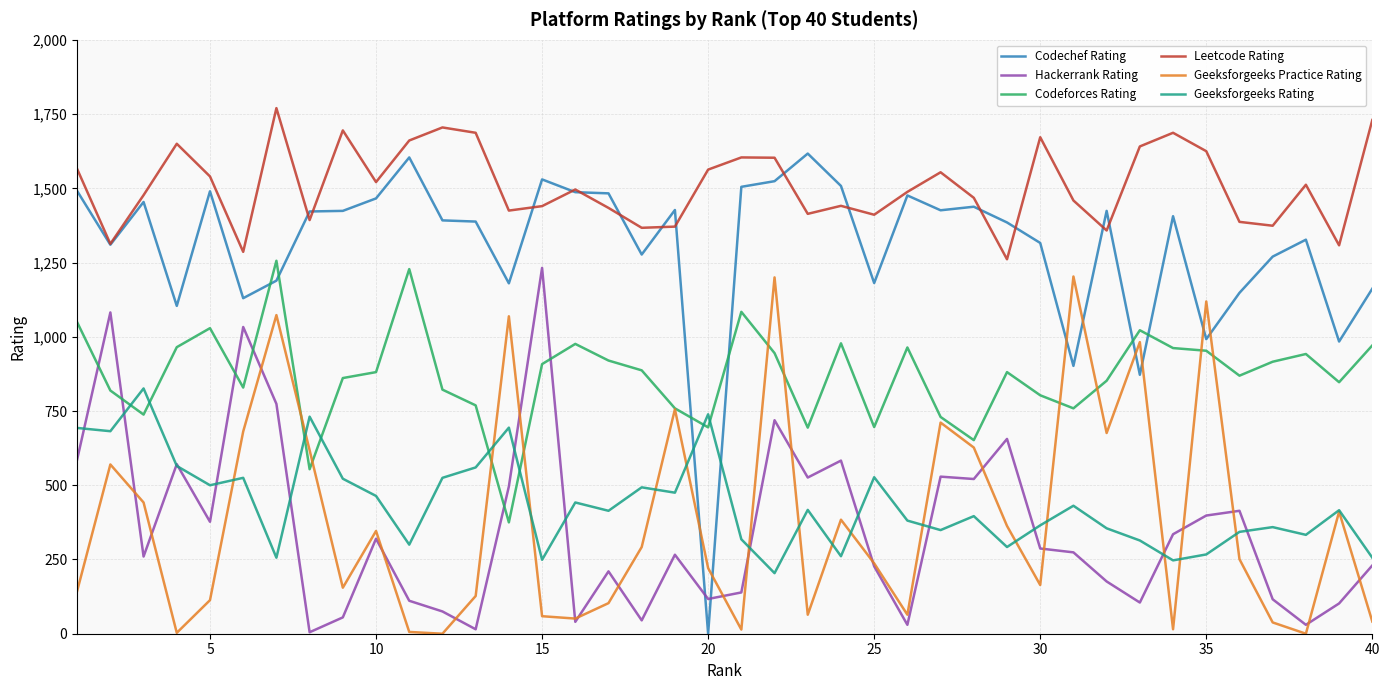

What is the minimum value for Geeksforgeeks Rating?

204